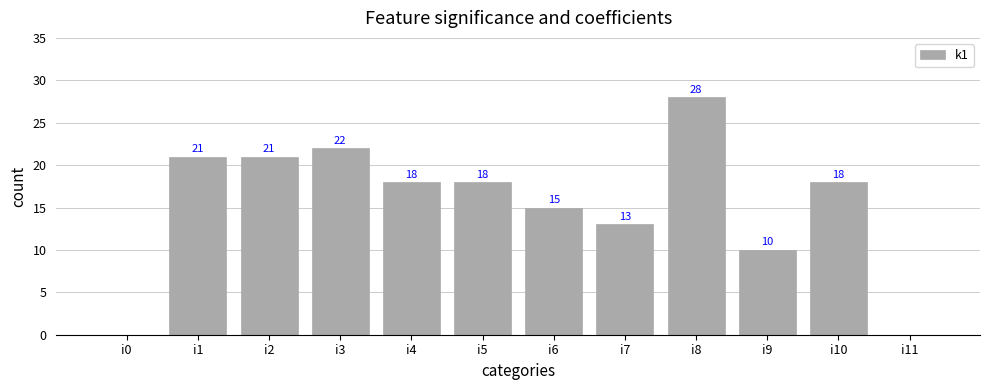

Are the bars grouped side by side (vs. stacked)?

No